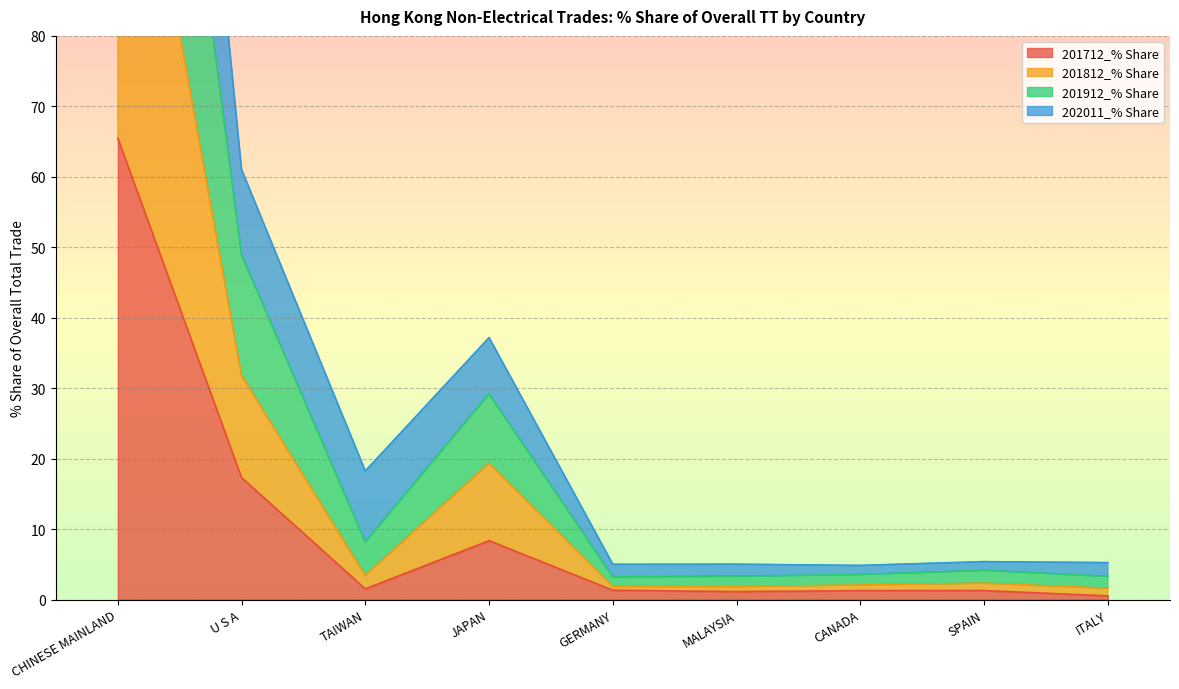

What is the highest value of the 201712_% Share series?

65.5